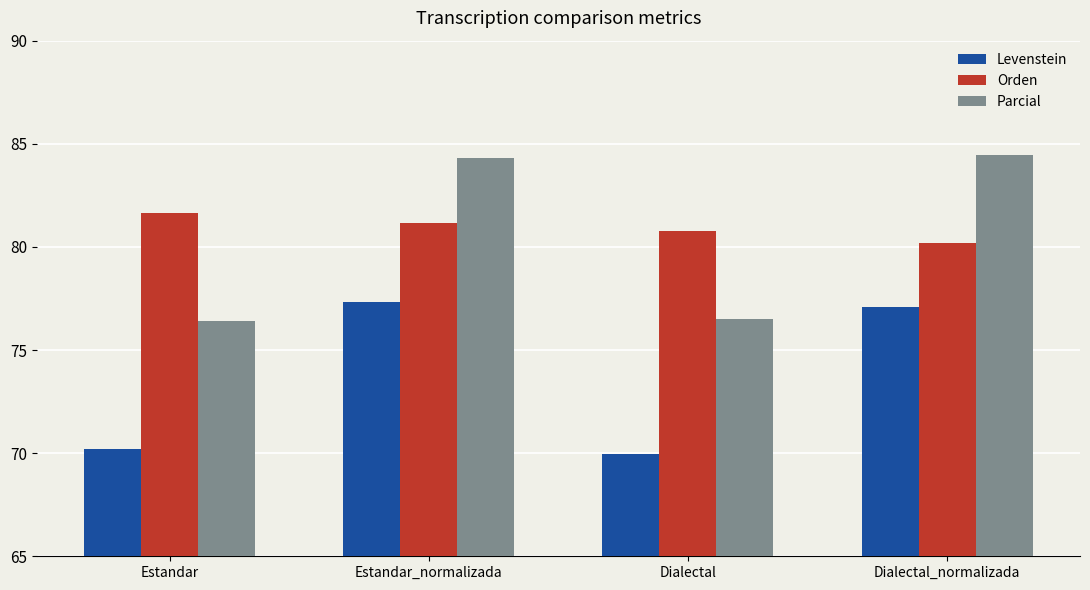

What is the difference between the maximum and minimum values in the Parcial series?

8.1